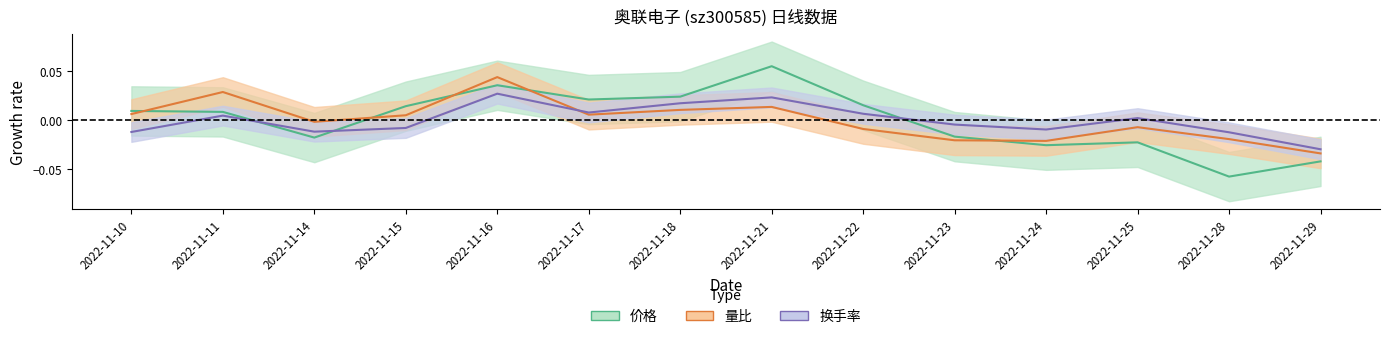

What is the difference between the maximum and minimum values in the 价格 series?

0.1